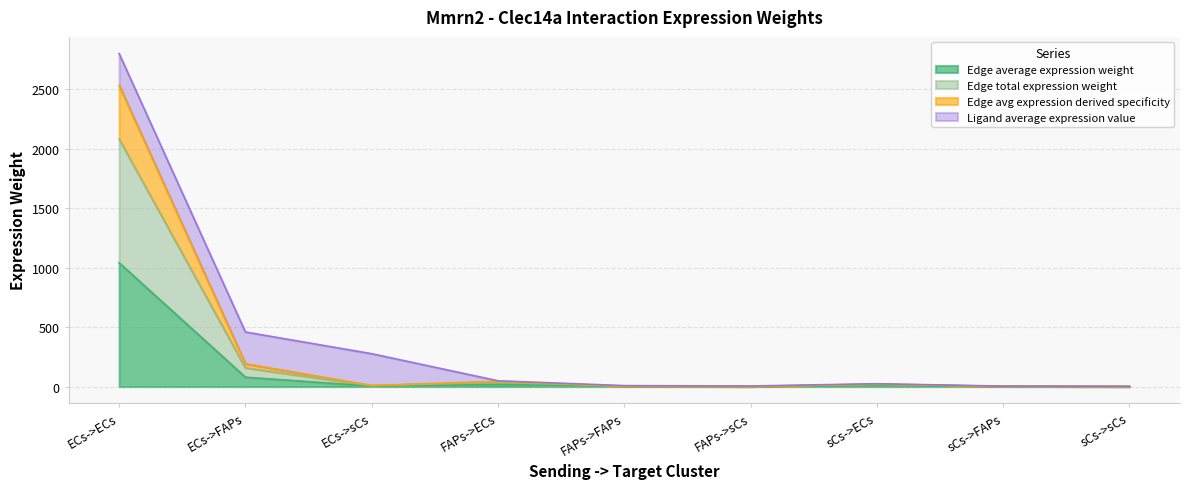

What is the label of the 6th point from the right?

FAPs->ECs